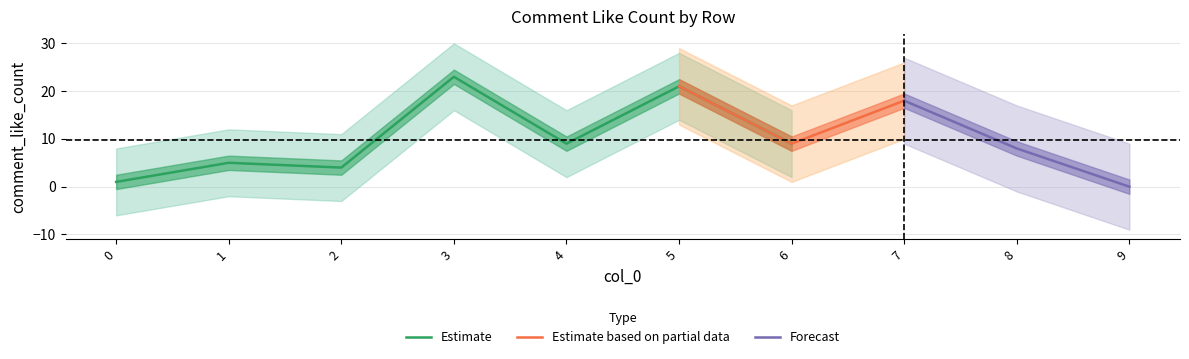

List the labels in order of value, smallest first.

9, 0, 2, 1, 8, 4, 6, 7, 5, 3